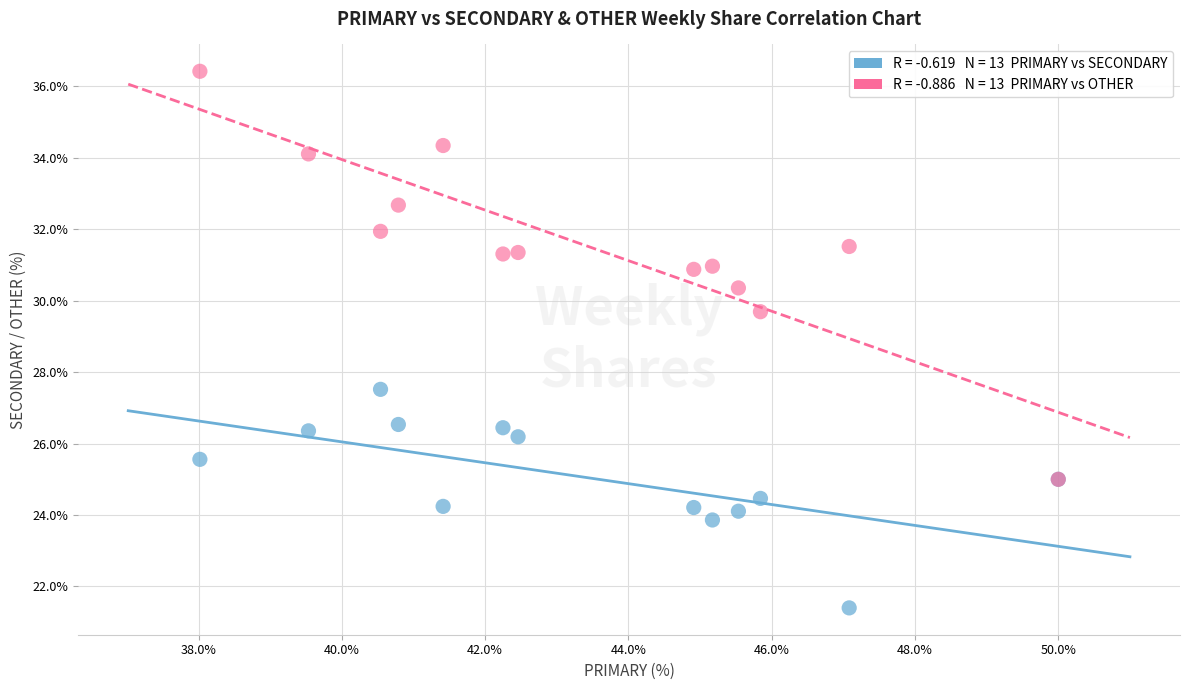

Across all series, what Y value is closest to 28?

27.5